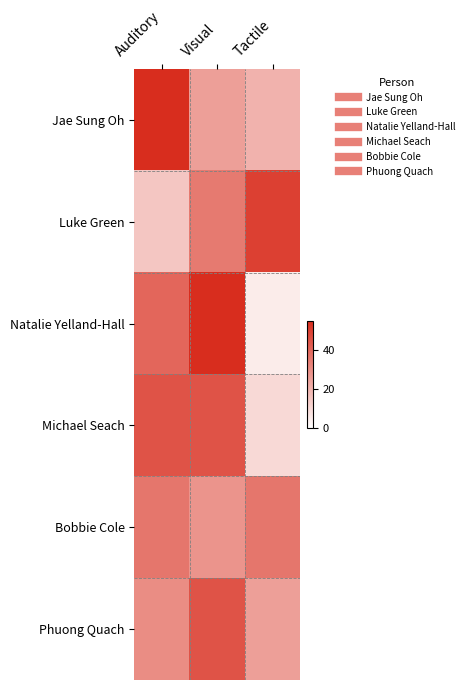

What is the minimum value shown in the chart?

5